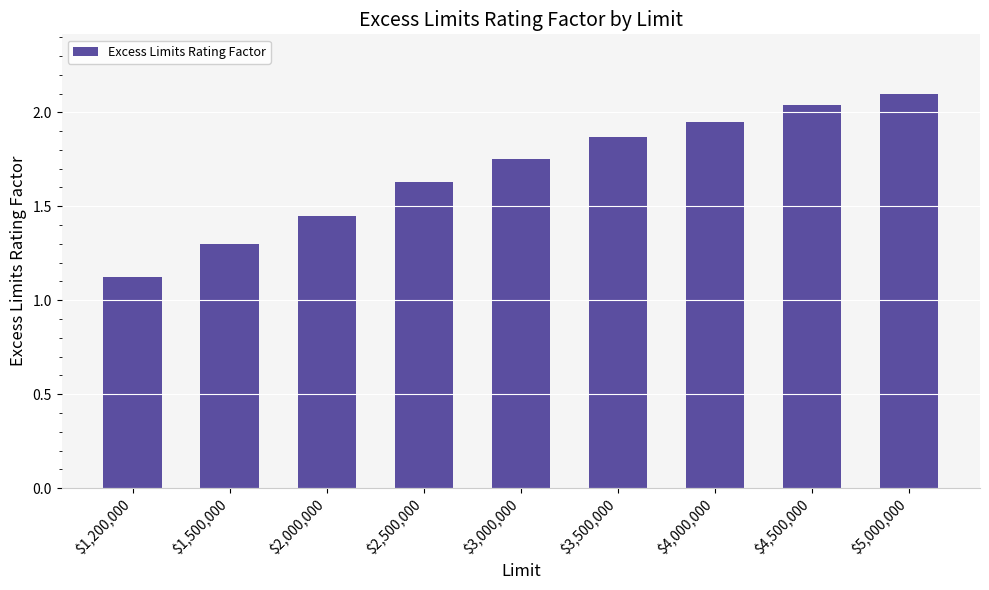

Rank the categories by value from lowest to highest.

$1,200,000, $1,500,000, $2,000,000, $2,500,000, $3,000,000, $3,500,000, $4,000,000, $4,500,000, $5,000,000